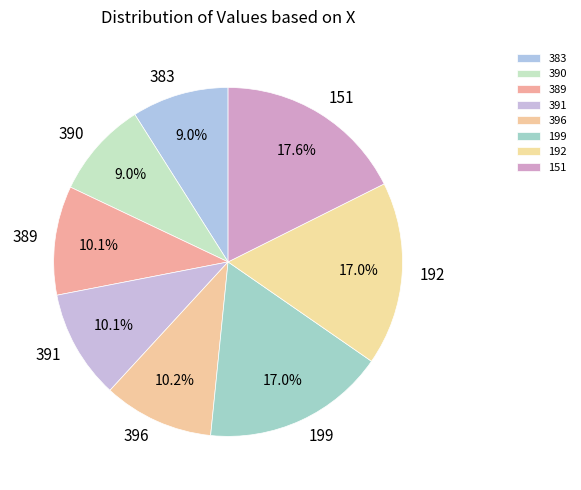

The 396 slice represents 10% of the pie. True or false?

True